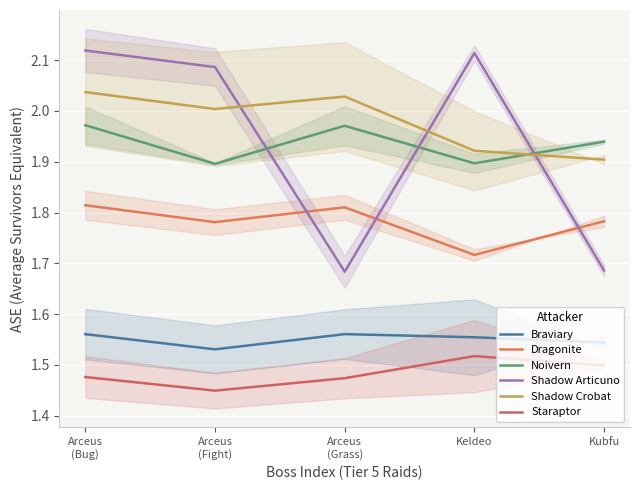

What is the value of the Dragonite point at the 2nd from the left?

1.8